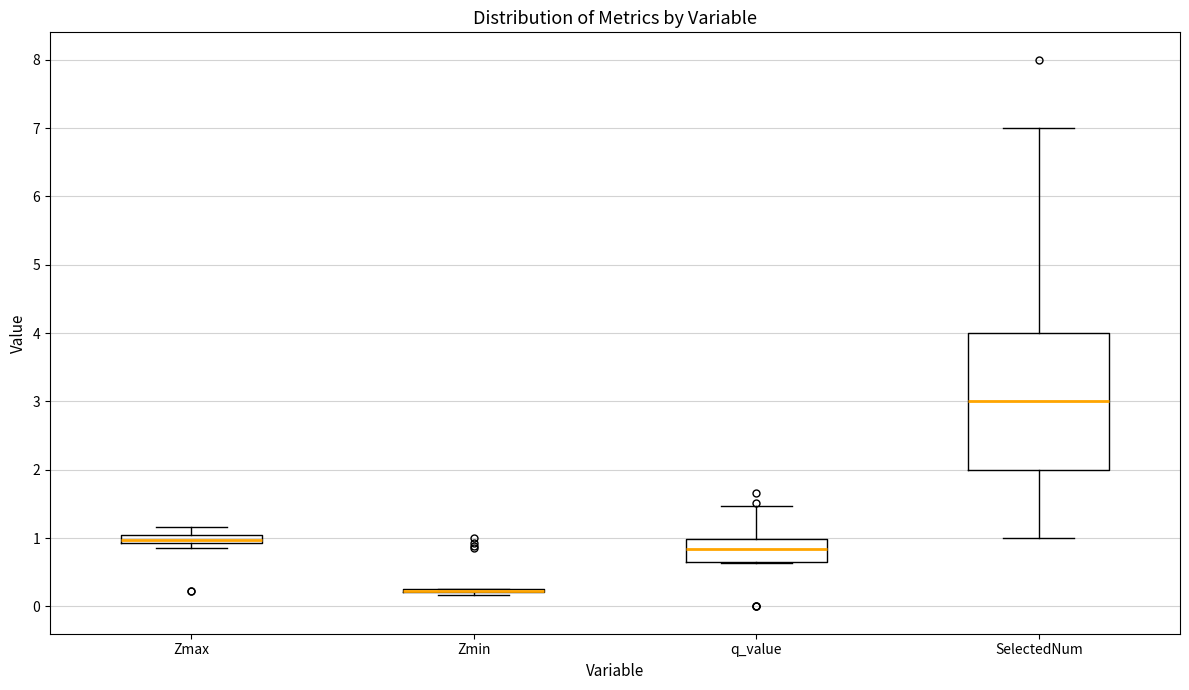

Comparing the boxes themselves (not the whiskers), which one is the tallest?

SelectedNum